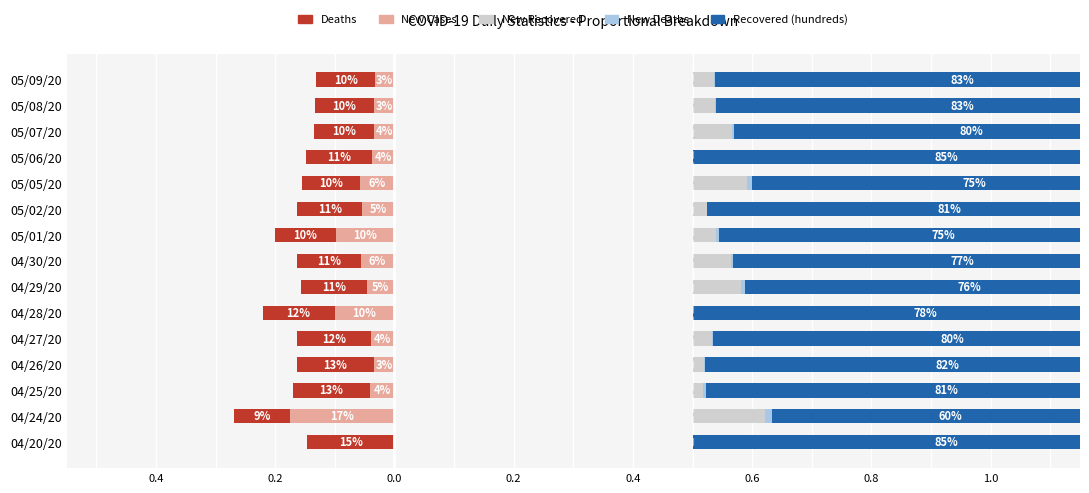

What is the value of the Deaths bar at the 2nd from the left?

-0.1